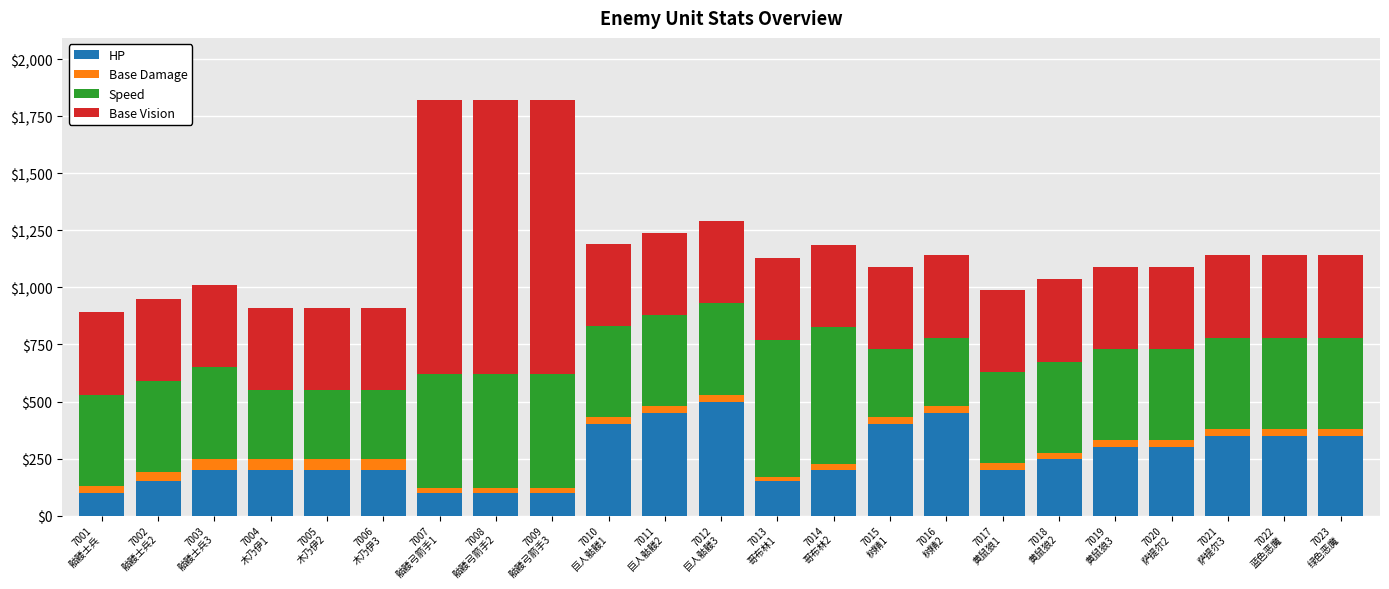

What is the difference between the maximum and minimum values in the HP series?

400